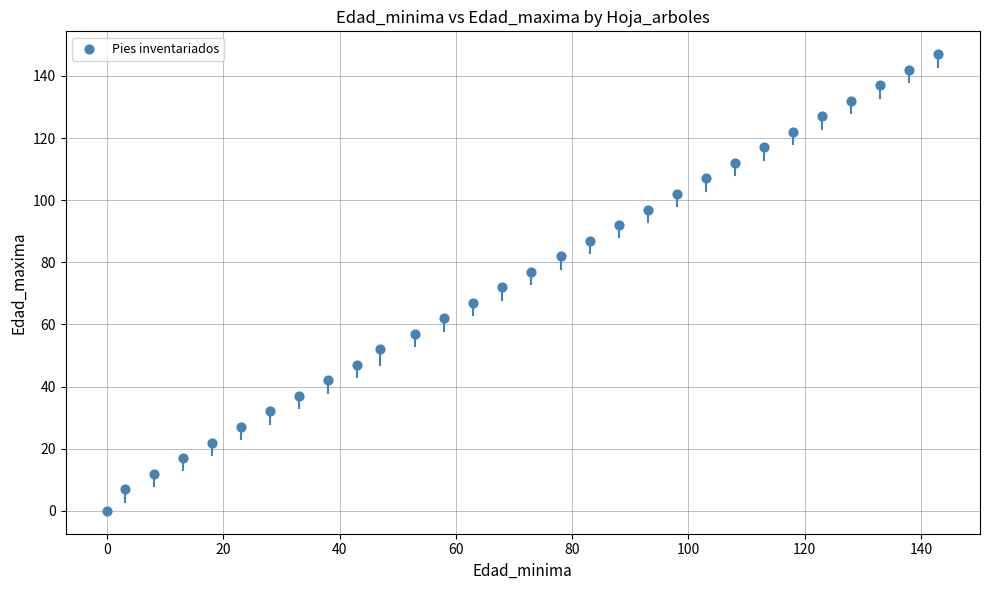

List the coordinates of all points as (Y, X) pairs, reading left to right.

(0, 0)  (7, 3)  (12, 8)  (17, 13)  (22, 18)  (27, 23)  (32, 28)  (37, 33)  (42, 38)  (47, 43)  (52, 47)  (57, 53)  (62, 58)  (67, 63)  (72, 68)  (77, 73)  (82, 78)  (87, 83)  (92, 88)  (97, 93)  (102, 98)  (107, 103)  (112, 108)  (117, 113)  (122, 118)  (127, 123)  (132, 128)  (137, 133)  (142, 138)  (147, 143)